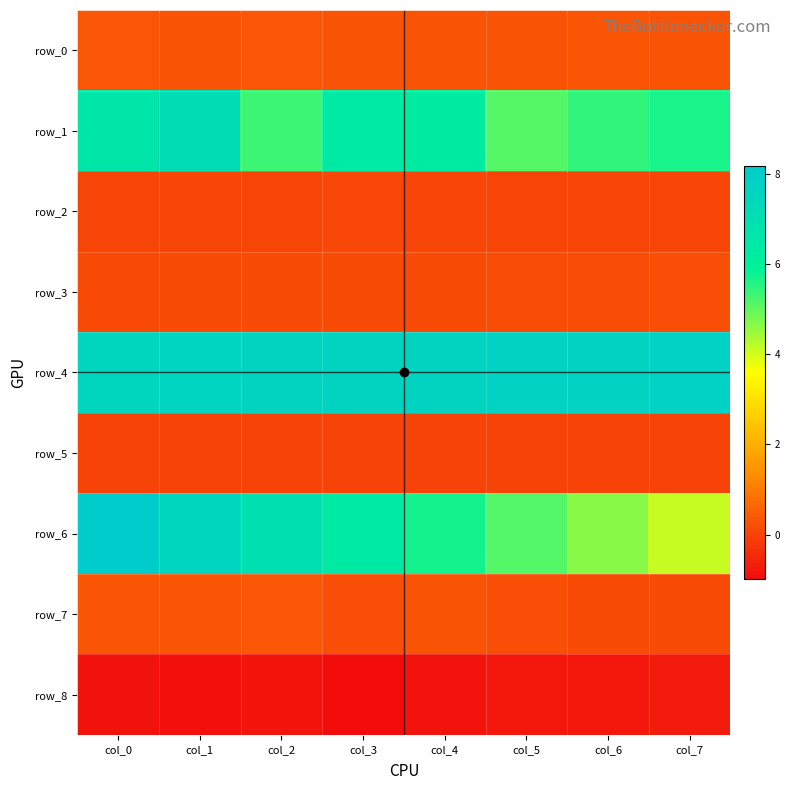

How many data points does each series have?

8